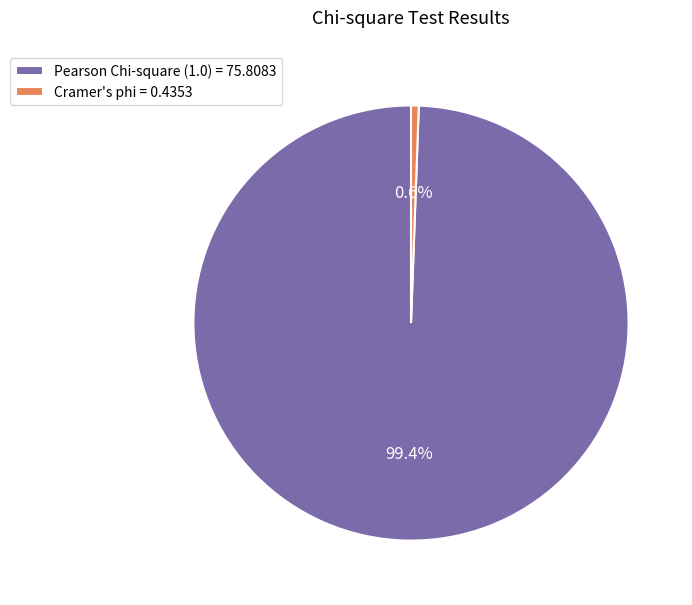

What is the smallest slice in the pie chart?

Cramer's phi